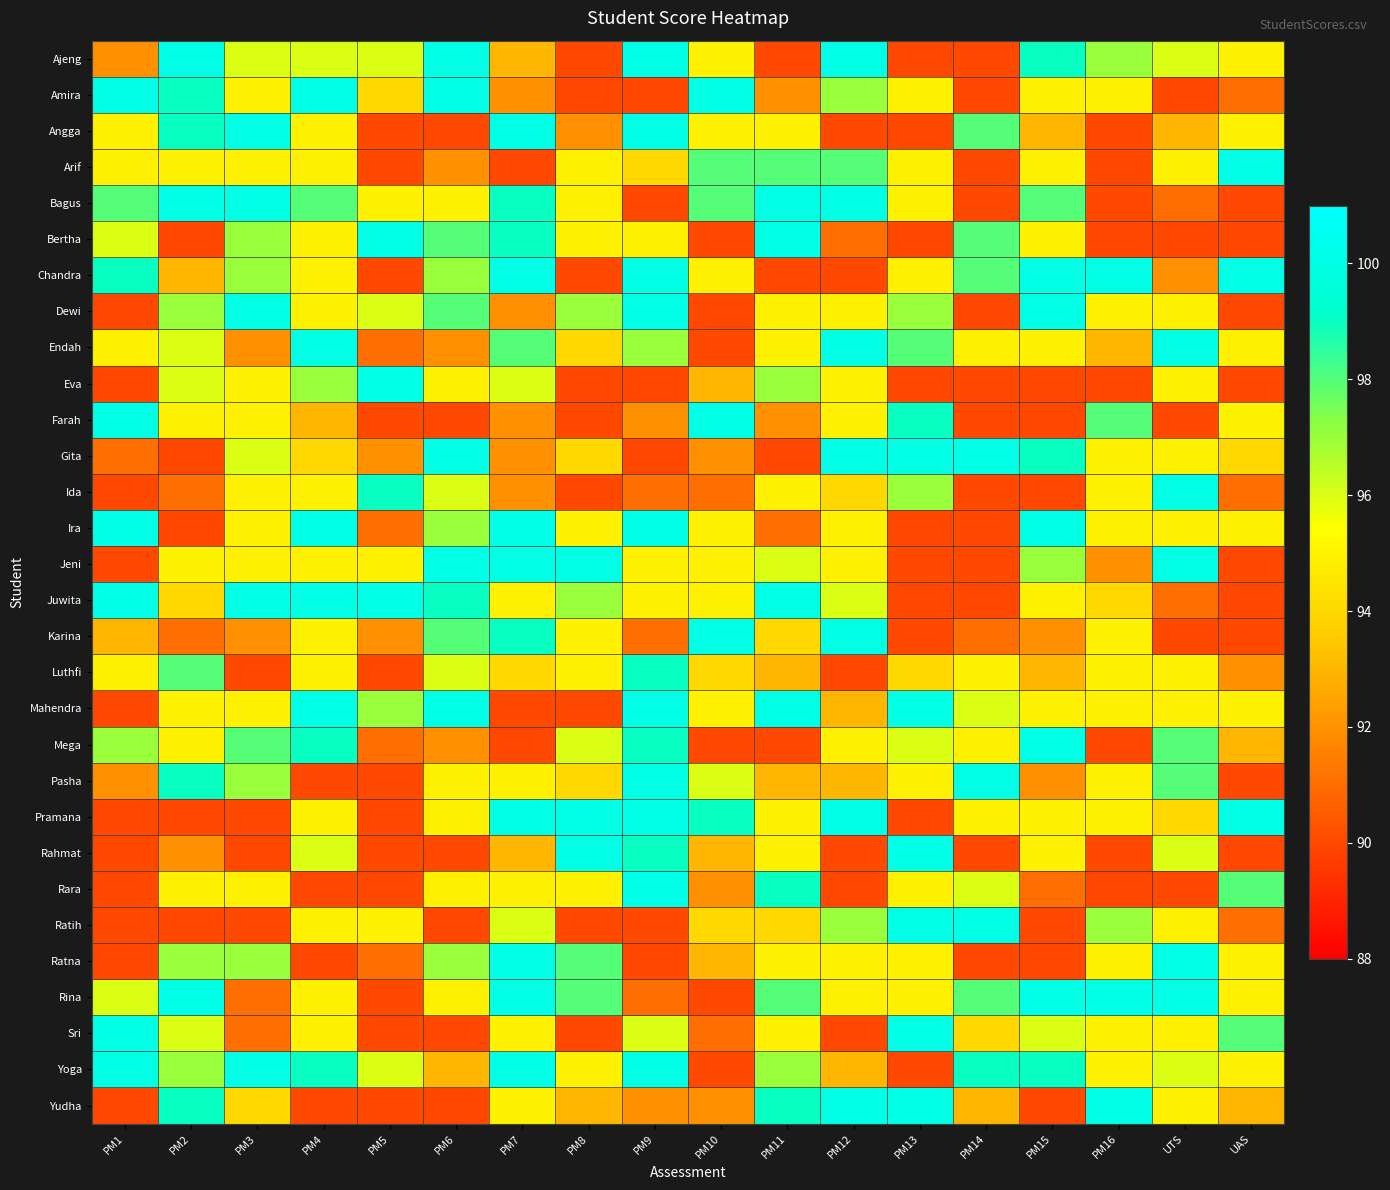

What is the total value across all series at PM2?

2854